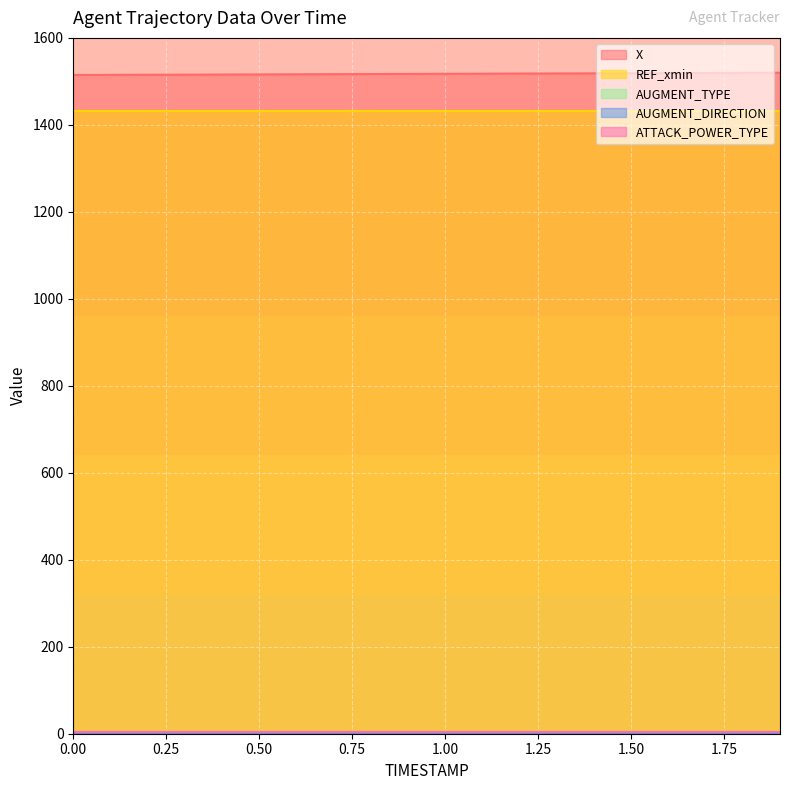

List the labels in order of ATTACK_POWER_TYPE value, largest first.

0.0, 0.1, 0.2, 0.3, 0.4, 0.5, 0.6, 0.7, 0.8, 0.9, 1.0, 1.1, 1.2, 1.3, 1.4, 1.5, 1.6, 1.7, 1.8, 1.9